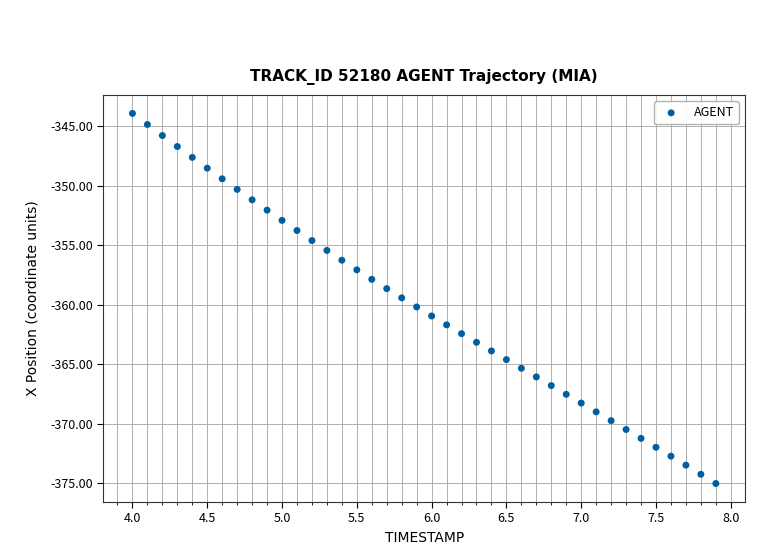

What is the range of X values (max minus min)?

3.9